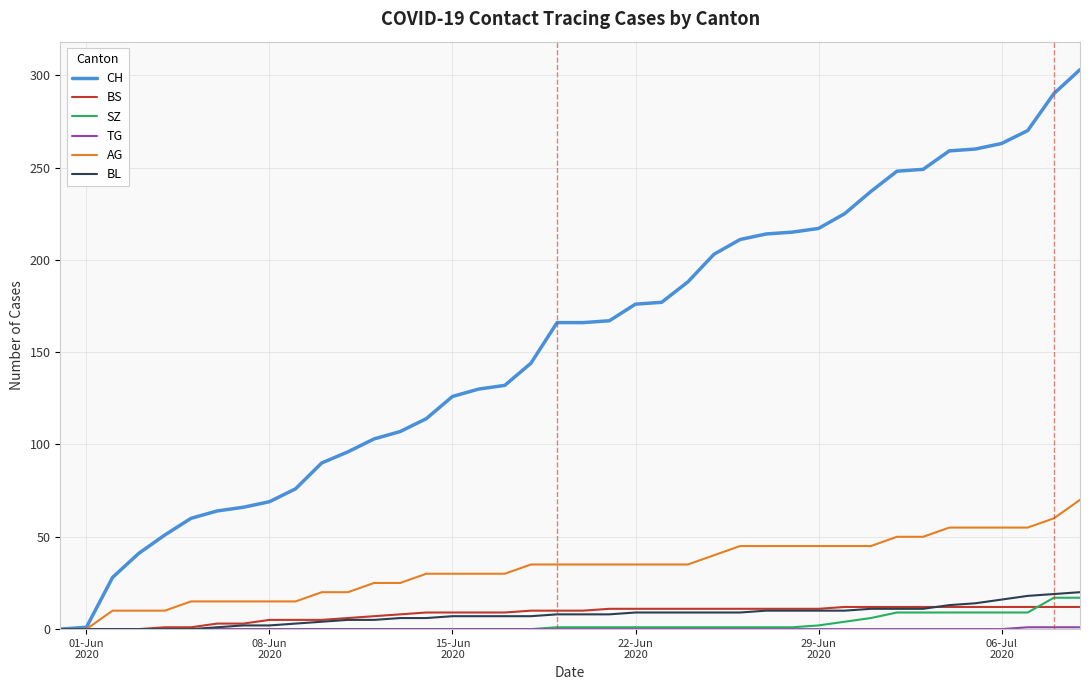

Which series has the largest total across all categories?

CH